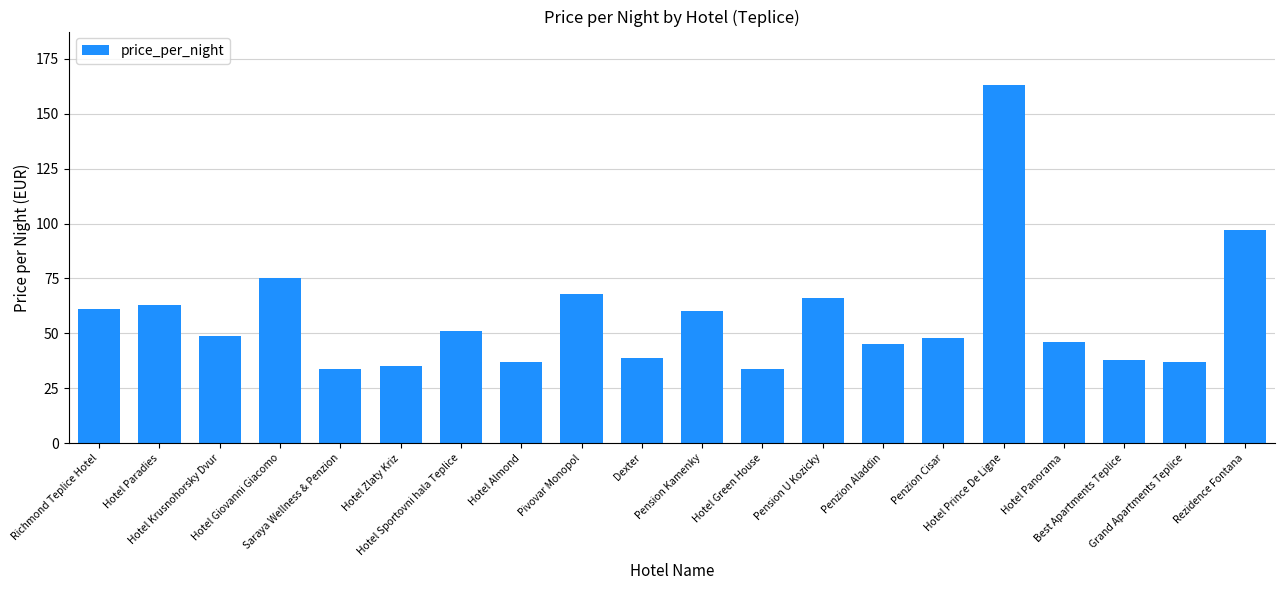

Approximately how many times larger is the value at Hotel Prince De Ligne compared to Penzion Cisar?

3.4